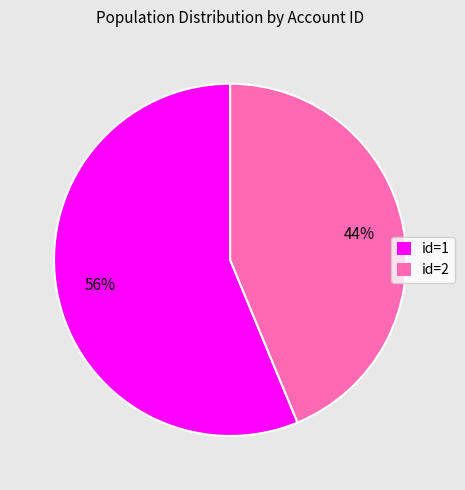

To the nearest percent, what percentage of the pie is id=2?

44%